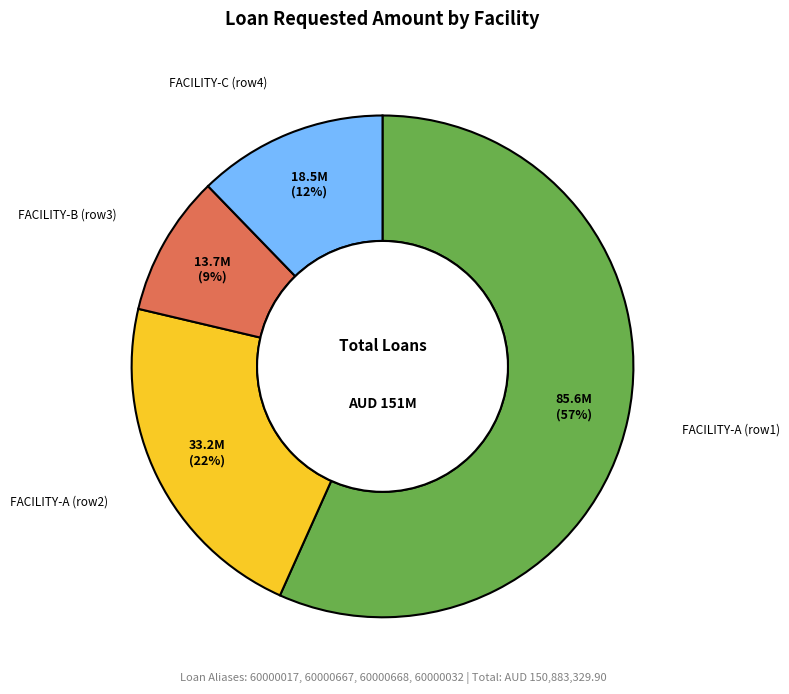

To the nearest percent, what is the average slice percentage?

25%